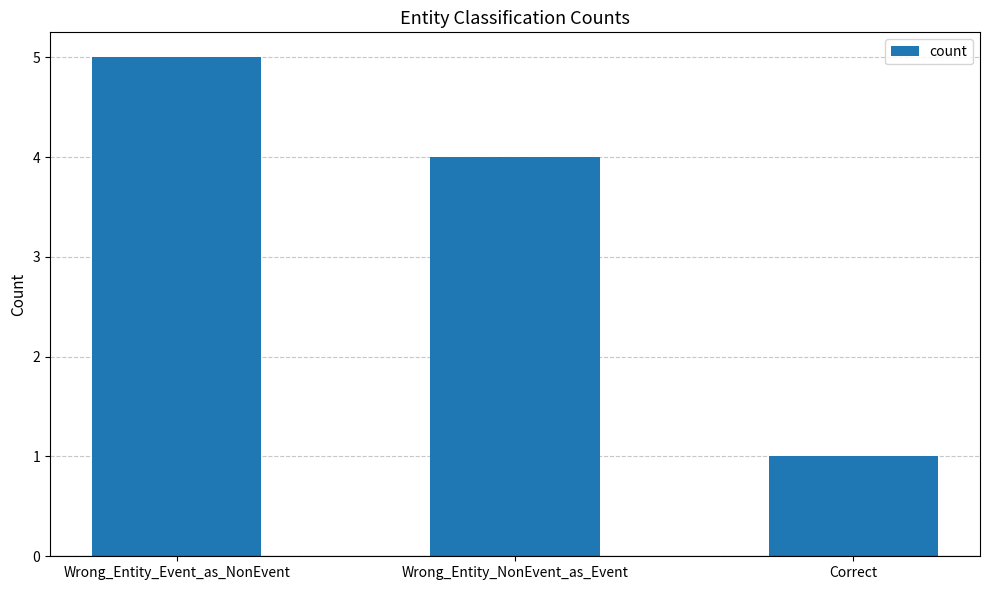

Does the chart contain stacked bars?

No